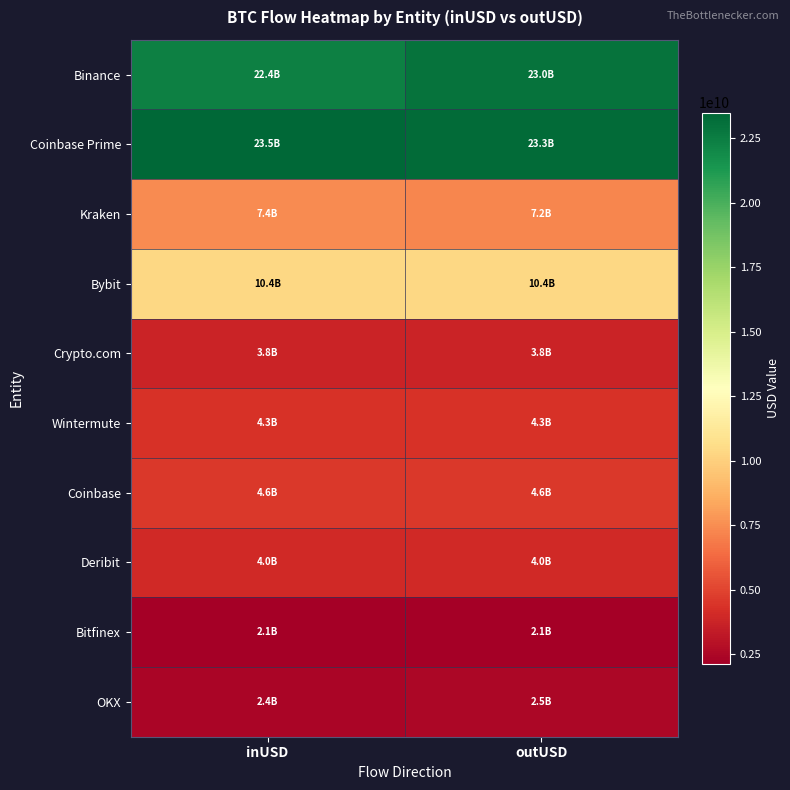

Reading right to left, transcribe all the data shown in this chart.

Binance: outUSD=22969927940.8	inUSD=22412319479.6
Coinbase Prime: outUSD=23311391345.7	inUSD=23498428667.7
Kraken: outUSD=7240417452.8	inUSD=7413289163.7
Bybit: outUSD=10387383035.2	inUSD=10386859427.2
Crypto.com: outUSD=3762303261.0	inUSD=3756272021.5
Wintermute: outUSD=4305953541.2	inUSD=4318310090.4
Coinbase: outUSD=4565414132.2	inUSD=4565286903.6
Deribit: outUSD=4023783126.8	inUSD=3997683826.0
Bitfinex: outUSD=2140876429.9	inUSD=2121753775.6
OKX: outUSD=2472325782.6	inUSD=2428035783.5